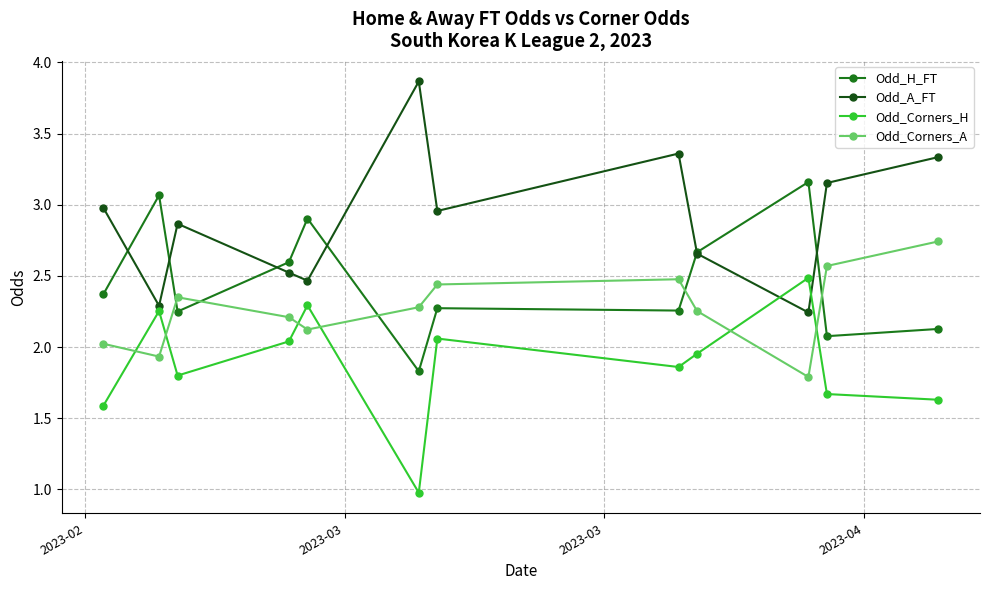

List the series in order of their peak value, highest first.

Odd_A_FT, Odd_H_FT, Odd_Corners_A, Odd_Corners_H